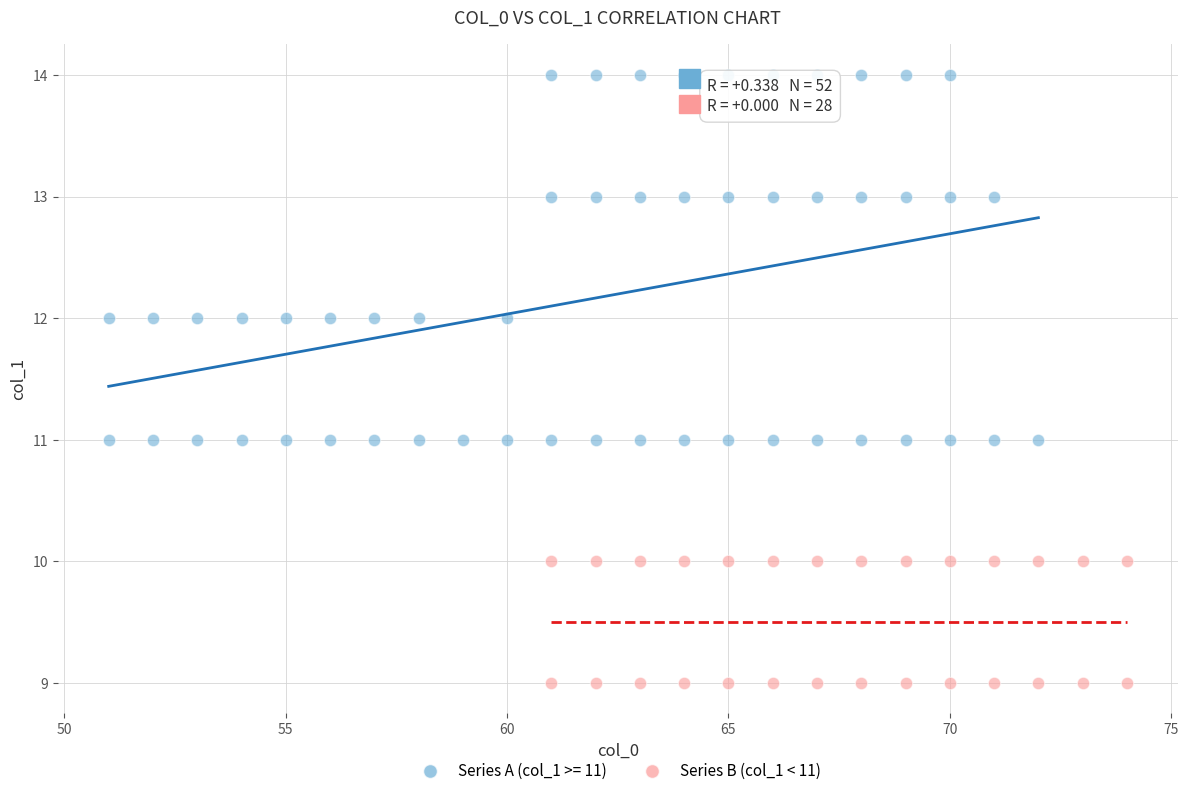

Which series reaches the minimum Y coordinate?

Series B (col_1 < 11)